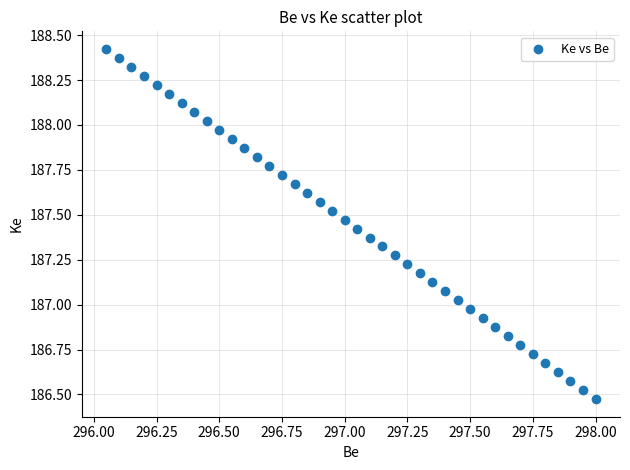

What is the range of X values (max minus min)?

1.9